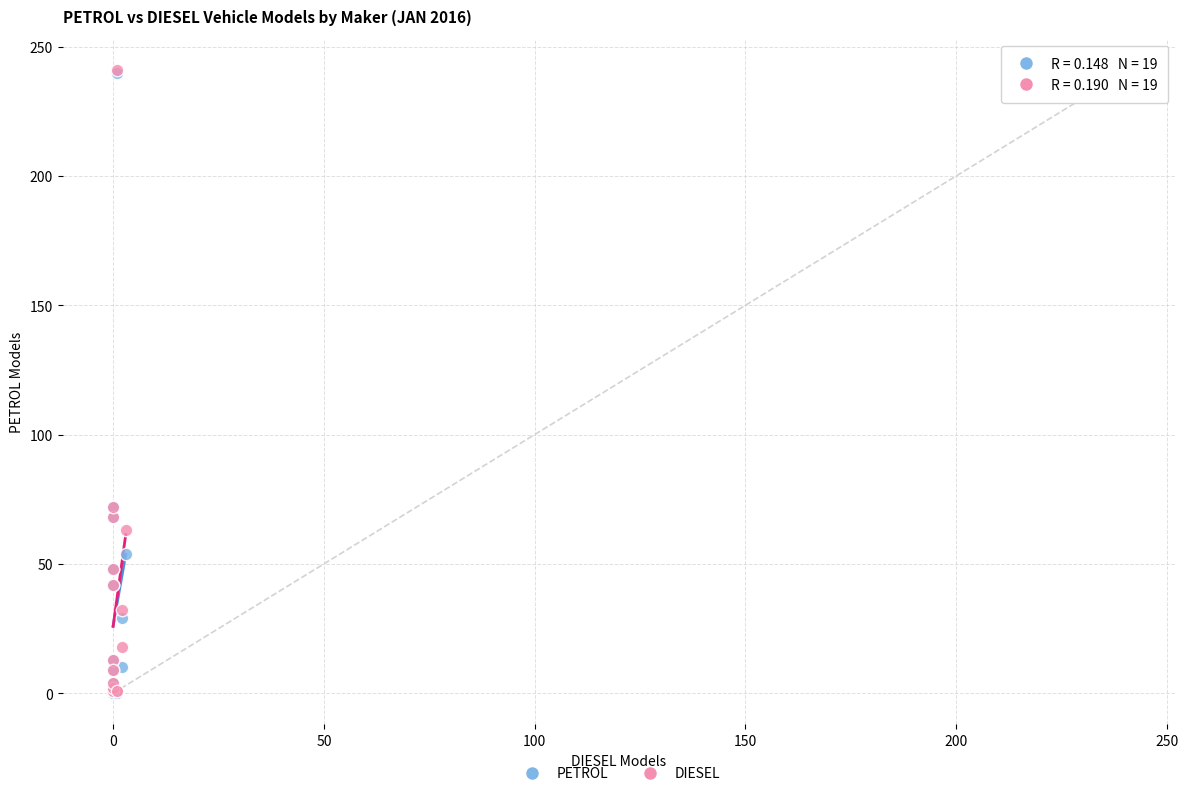

What are all the series names shown in the legend?

PETROL, DIESEL